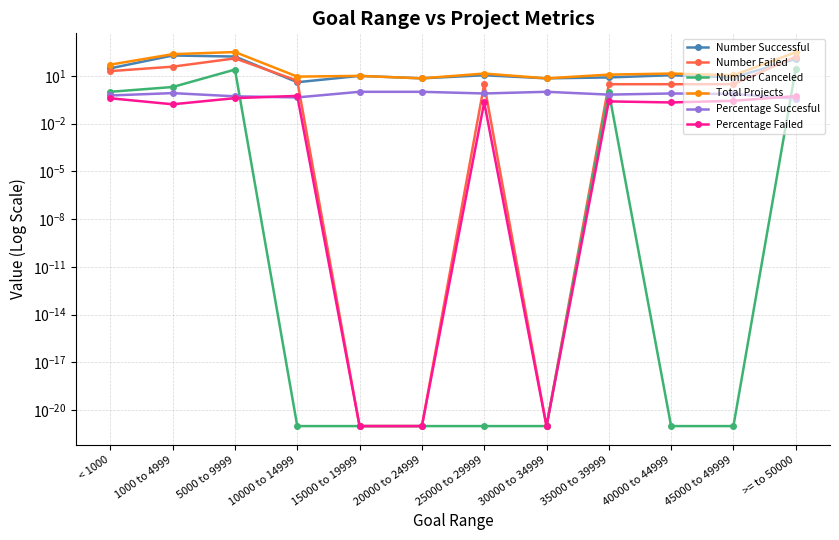

Reading left to right, transcribe all the data shown in this chart.

Number Successful: < 1000=30.0	1000 to 4999=191.0	5000 to 9999=164.0	10000 to 14999=4.0	15000 to 19999=10.0	20000 to 24999=7.0	25000 to 29999=11.0	30000 to 34999=7.0	35000 to 39999=8.0	40000 to 44999=11.0	45000 to 49999=8.0	>= to 50000=114.0
Number Failed: < 1000=20.0	1000 to 4999=38.0	5000 to 9999=126.0	10000 to 14999=5.0	15000 to 19999=0.0	20000 to 24999=0.0	25000 to 29999=3.0	30000 to 34999=0.0	35000 to 39999=3.0	40000 to 44999=3.0	45000 to 49999=3.0	>= to 50000=163.0
Number Canceled: < 1000=1.0	1000 to 4999=2.0	5000 to 9999=25.0	10000 to 14999=0.0	15000 to 19999=0.0	20000 to 24999=0.0	25000 to 29999=0.0	30000 to 34999=0.0	35000 to 39999=1.0	40000 to 44999=0.0	45000 to 49999=0.0	>= to 50000=28.0
Total Projects: < 1000=51.0	1000 to 4999=231.0	5000 to 9999=315.0	10000 to 14999=9.0	15000 to 19999=10.0	20000 to 24999=7.0	25000 to 29999=14.0	30000 to 34999=7.0	35000 to 39999=12.0	40000 to 44999=14.0	45000 to 49999=11.0	>= to 50000=305.0
Percentage Succesful: < 1000=0.6	1000 to 4999=0.8	5000 to 9999=0.5	10000 to 14999=0.4	15000 to 19999=1.0	20000 to 24999=1.0	25000 to 29999=0.8	30000 to 34999=1.0	35000 to 39999=0.7	40000 to 44999=0.8	45000 to 49999=0.7	>= to 50000=0.4
Percentage Failed: < 1000=0.4	1000 to 4999=0.2	5000 to 9999=0.4	10000 to 14999=0.6	15000 to 19999=0.0	20000 to 24999=0.0	25000 to 29999=0.2	30000 to 34999=0.0	35000 to 39999=0.2	40000 to 44999=0.2	45000 to 49999=0.3	>= to 50000=0.5